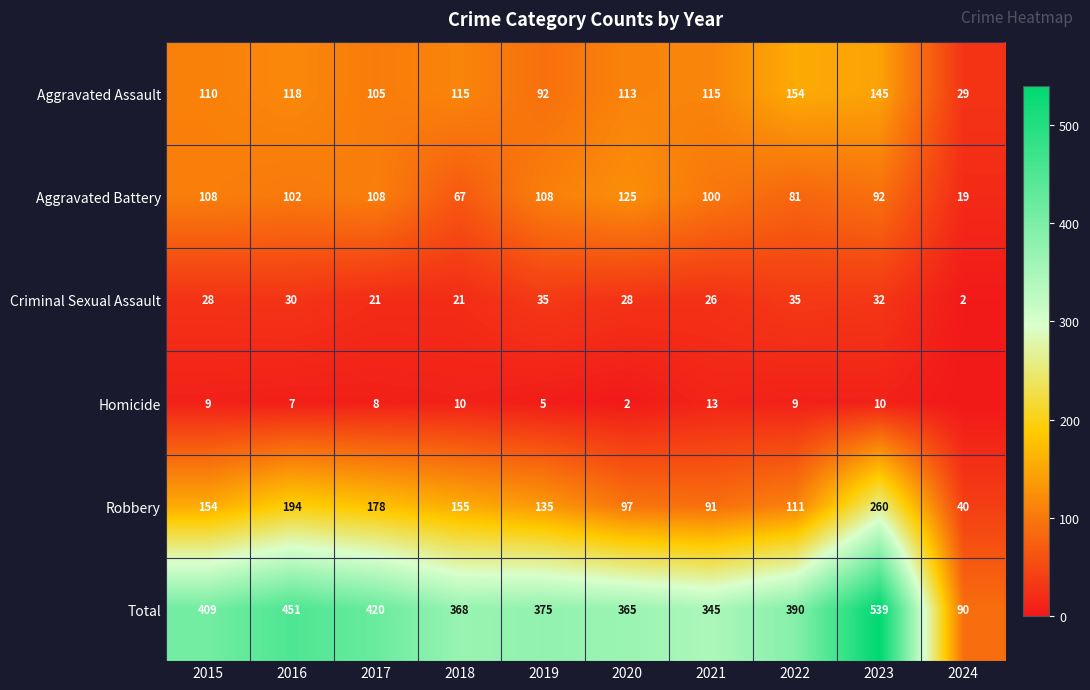

Which series has the largest total across all categories?

Total